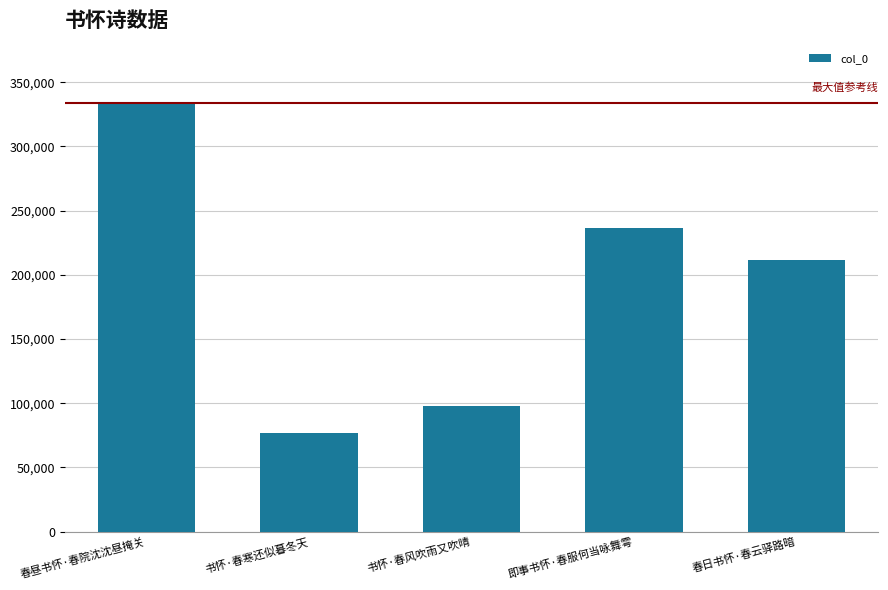

Reading right to left, what are all the values shown in this chart?

211733	236325	97986	76911	333503